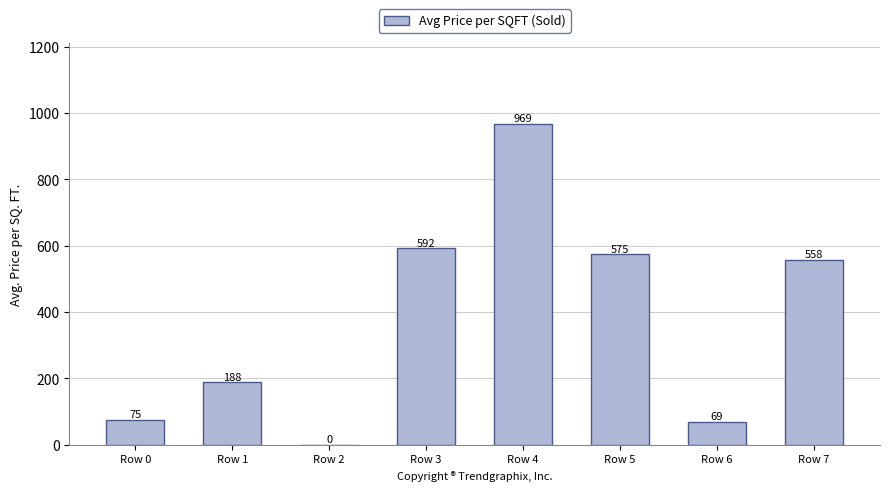

What is the ratio of the value at Row 3 to the value at Row 5?

1.0